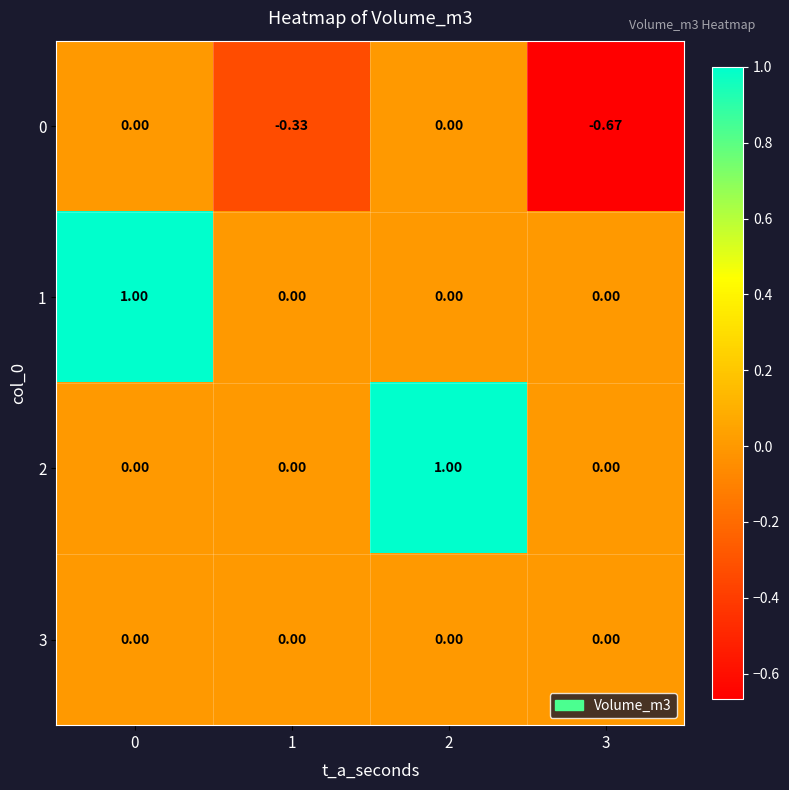

What is the difference between the highest and lowest values at 1?

0.3